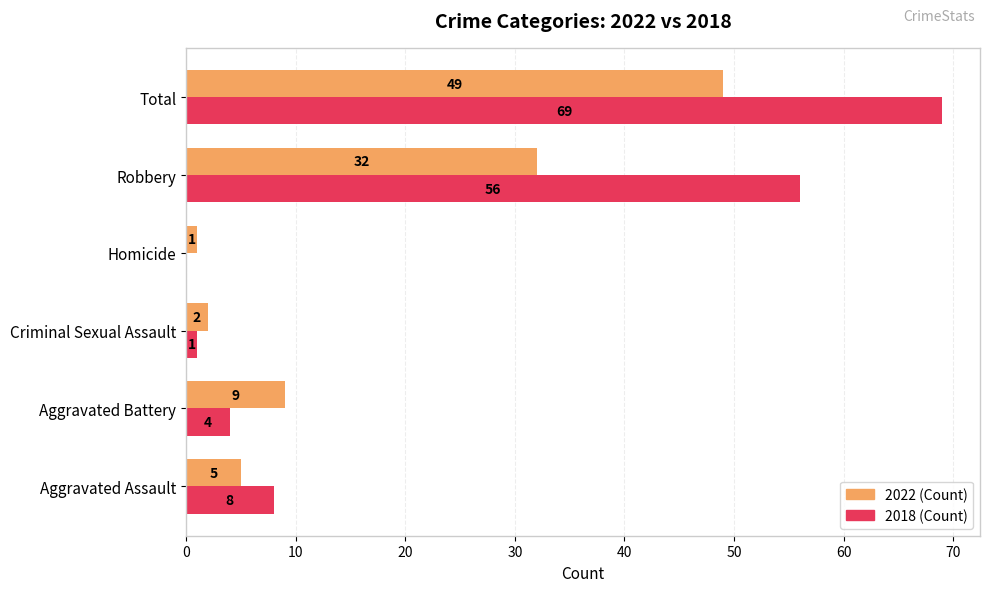

What is the greatest value displayed?

69